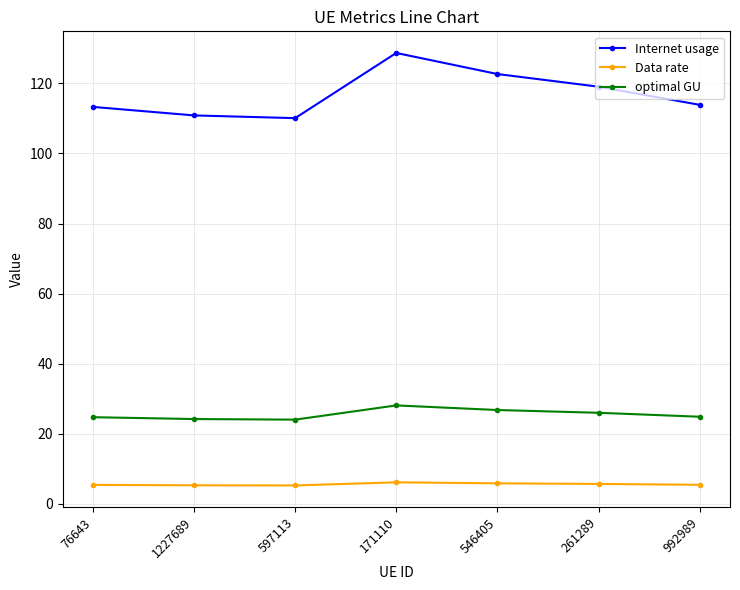

True or false: optimal GU and Internet usage intersect in this chart.

False